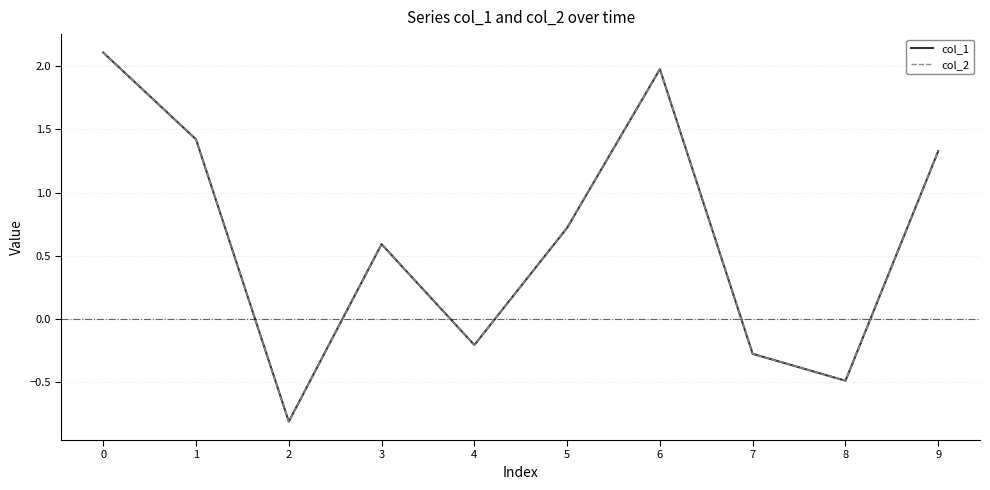

Which series ends up on top after the final intersection of col_1 and col_2?

col_1